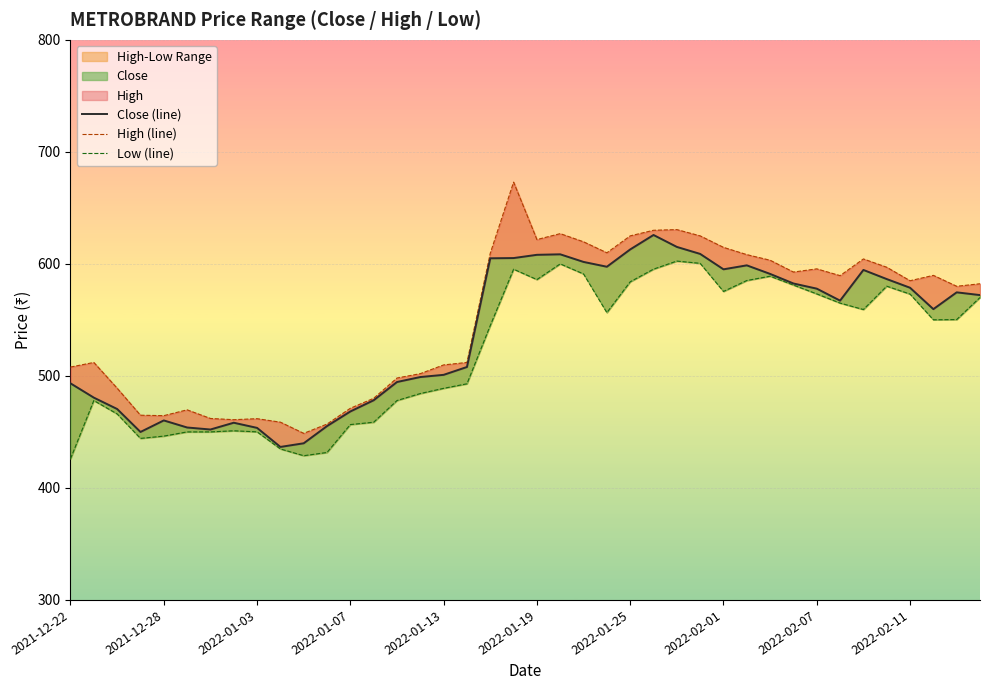

Which category has the highest value across all series?

19